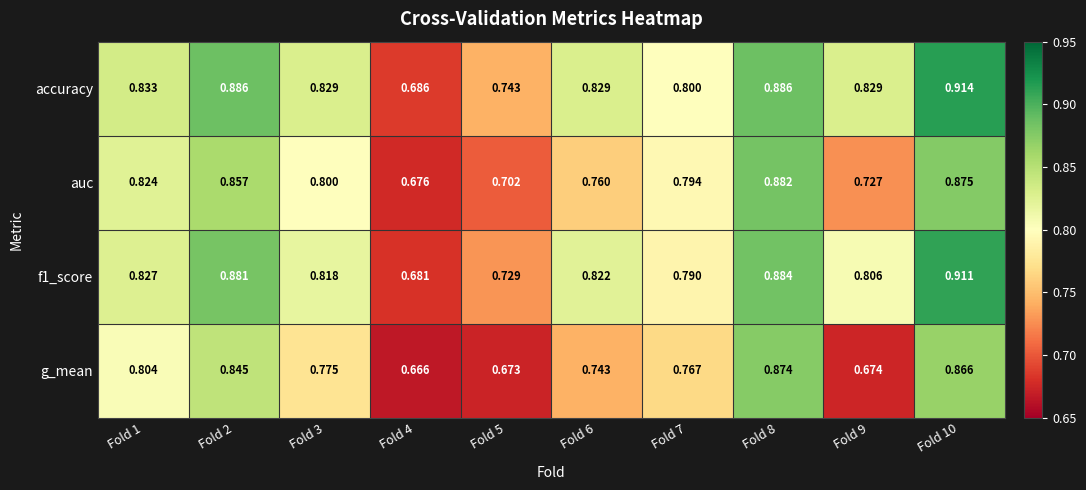

Which series has the largest total across all categories?

accuracy